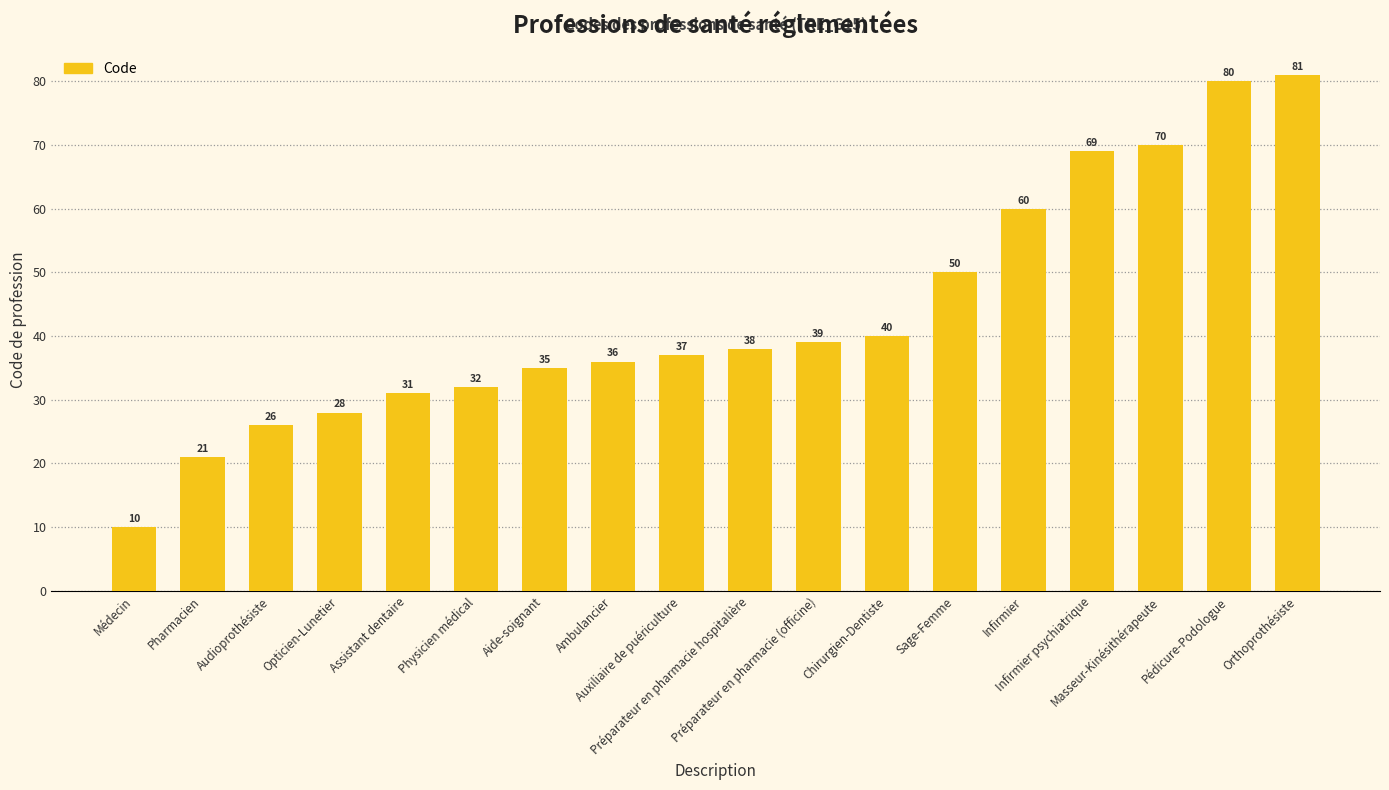

At which label is the value closest to 45?

Chirurgien-Dentiste